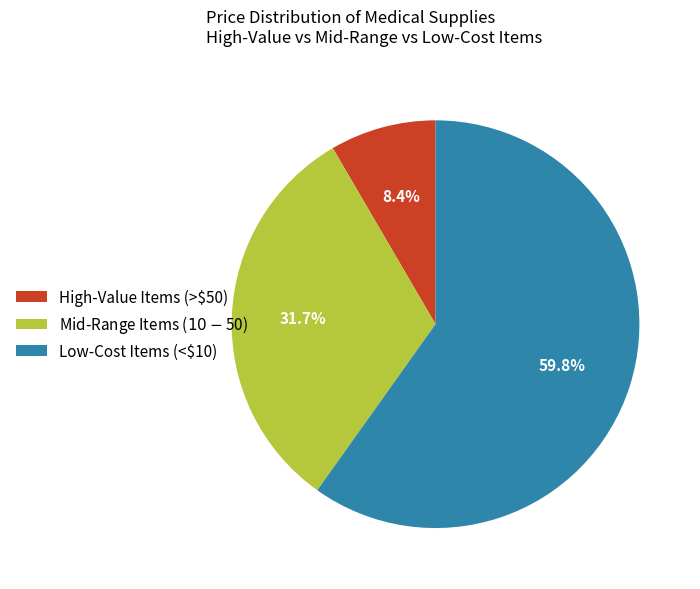

Rank the categories by value from highest to lowest.

Low-Cost Items (<$10), Mid-Range Items ($10-$50), High-Value Items (>$50)